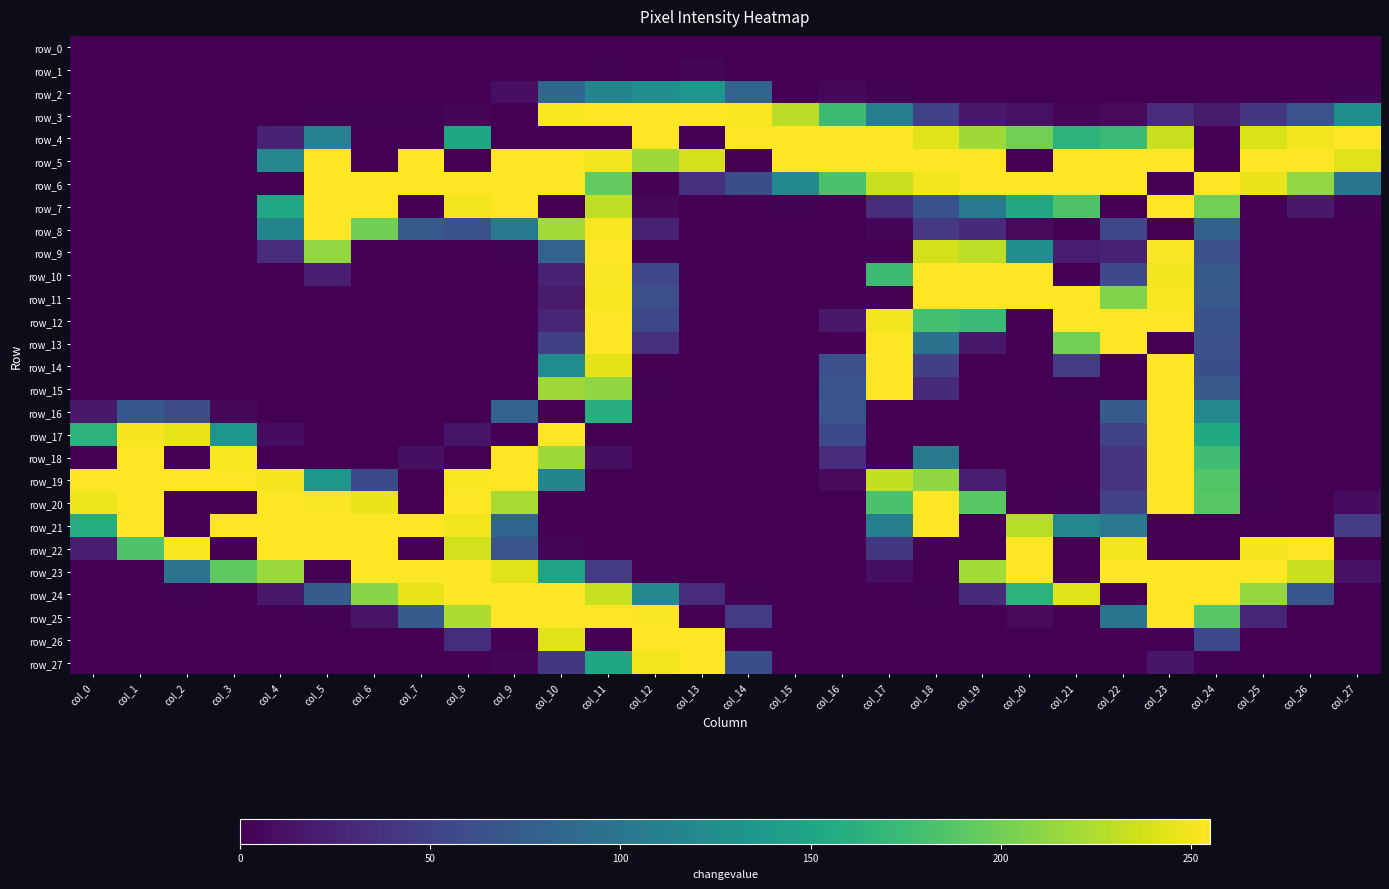

What is the spread (max minus min) of values at col_16?

255